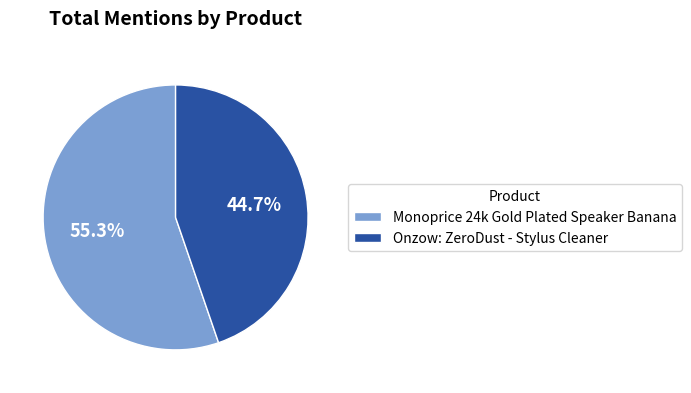

How much of the chart is everything except Monoprice 24k Gold Plated Speaker Banana?

44.7%